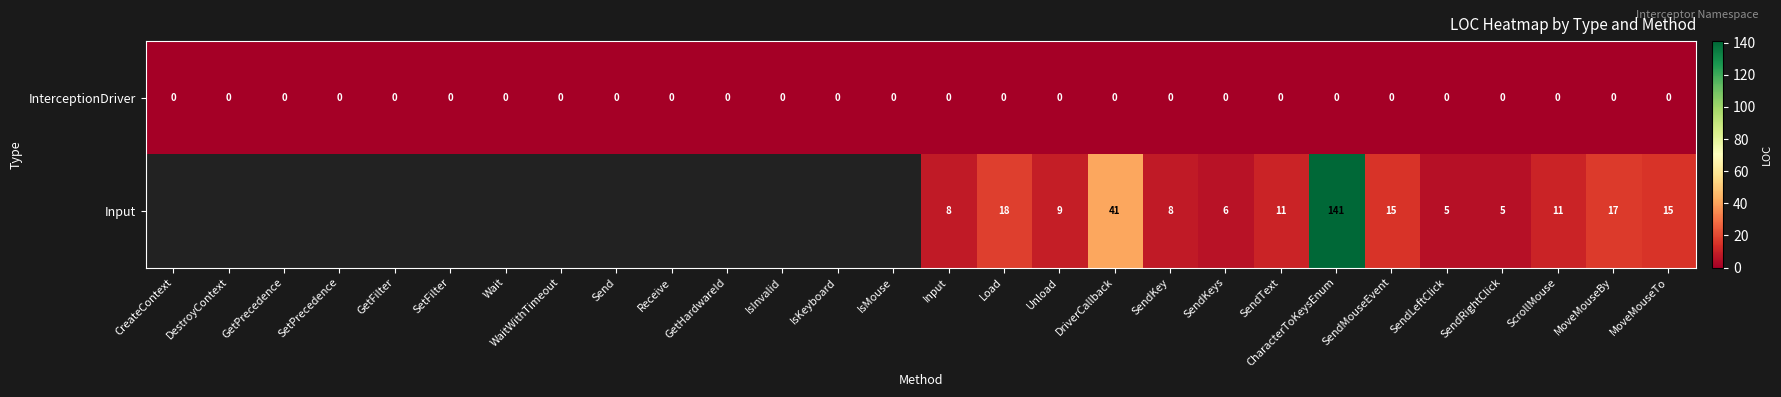

What is the total value across all series at MoveMouseBy?

17